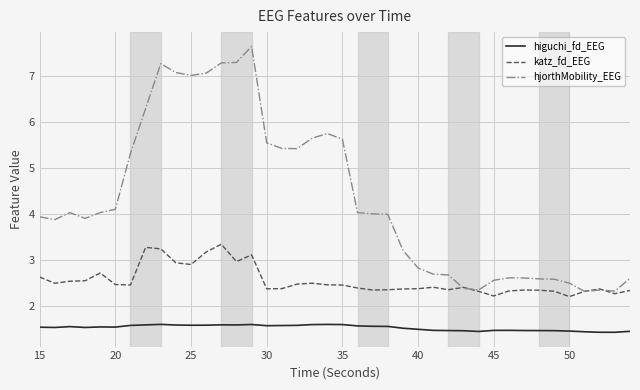

What is the average value of the hjorthMobility_EEG series?

4.3